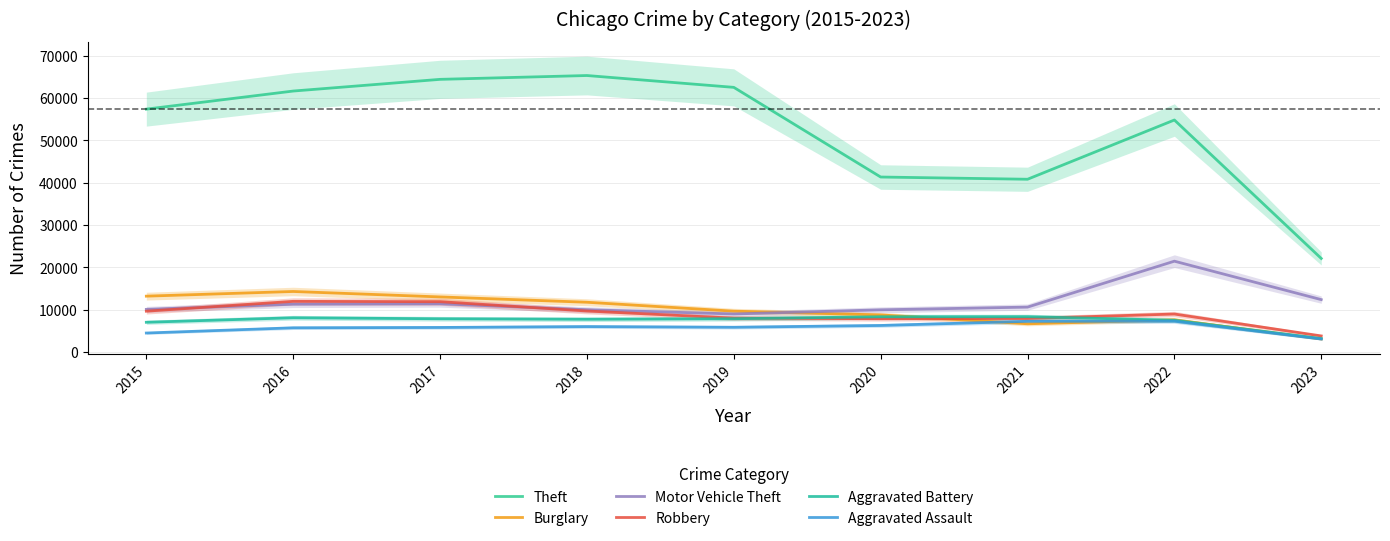

How many values in the Aggravated Assault series exceed 5841?

4